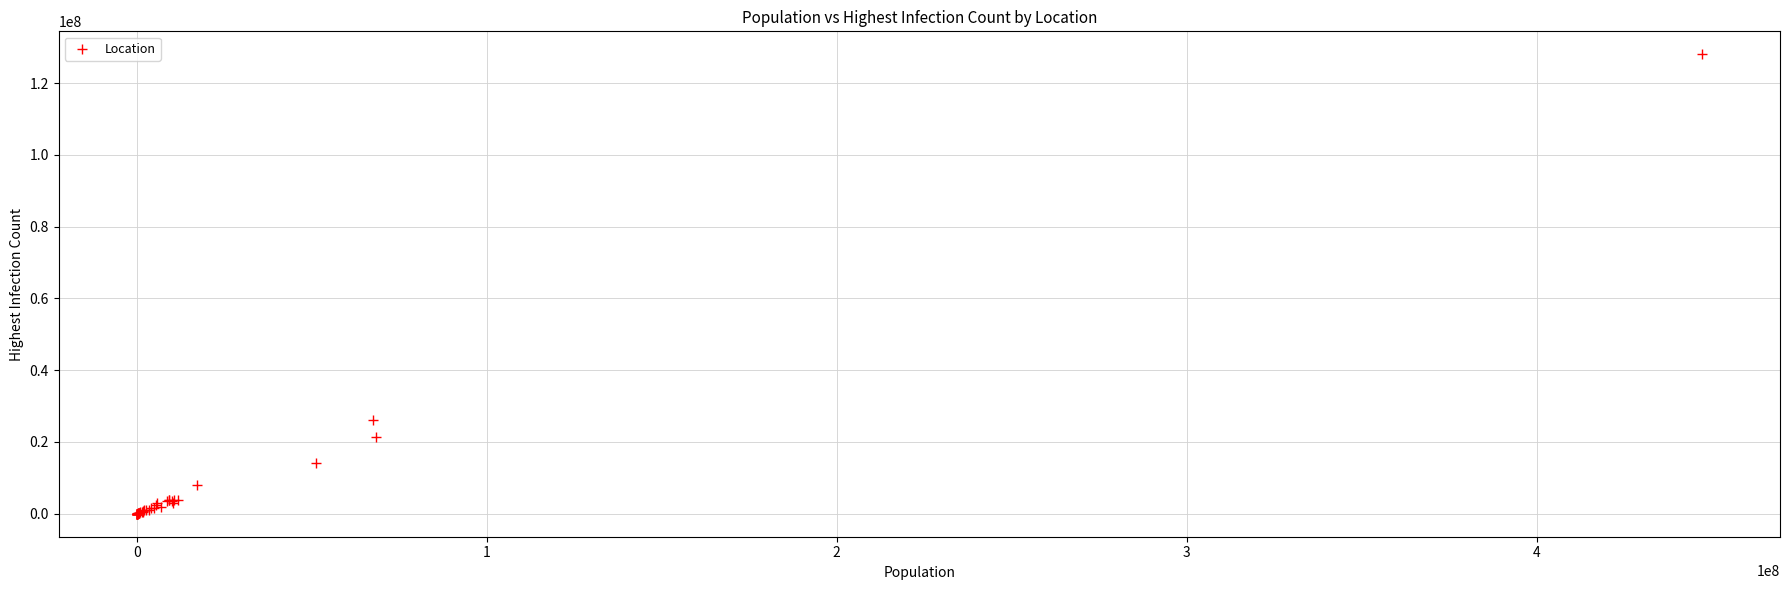

What Y value in the scatter plot is closest to 64000455?

26083223